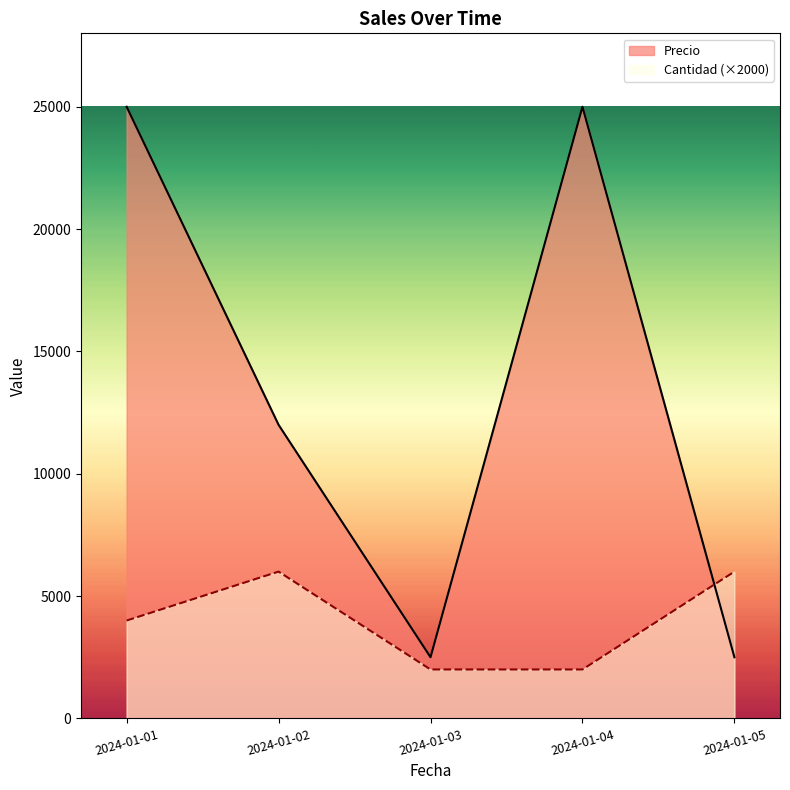

Reading left to right, extract all data points from this chart.

Precio: 25000	12000	2500	25000	2500
Cantidad: 4000	6000	2000	2000	6000